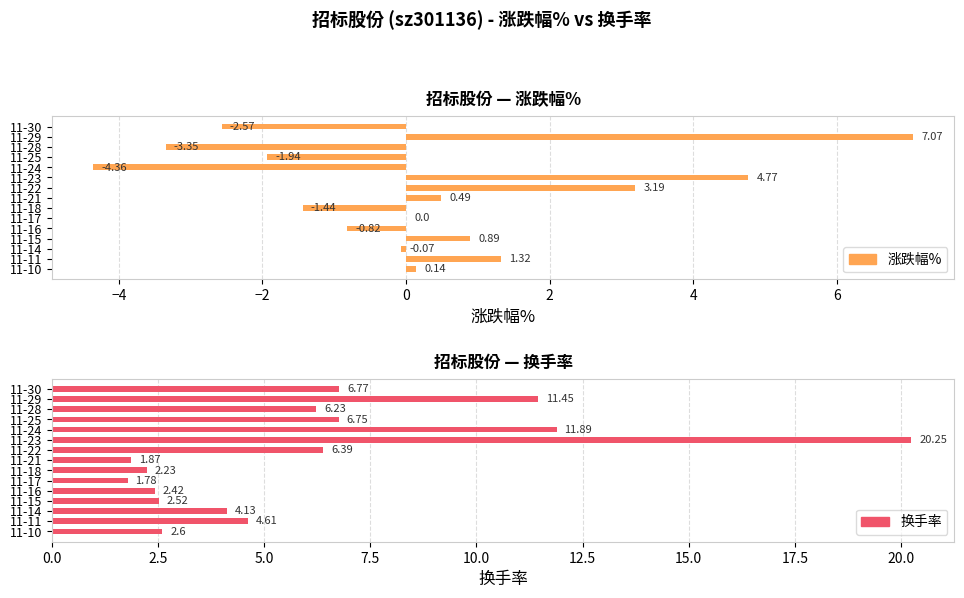

True or false: 换手率 has a value of 6.8 at 11-25.

True